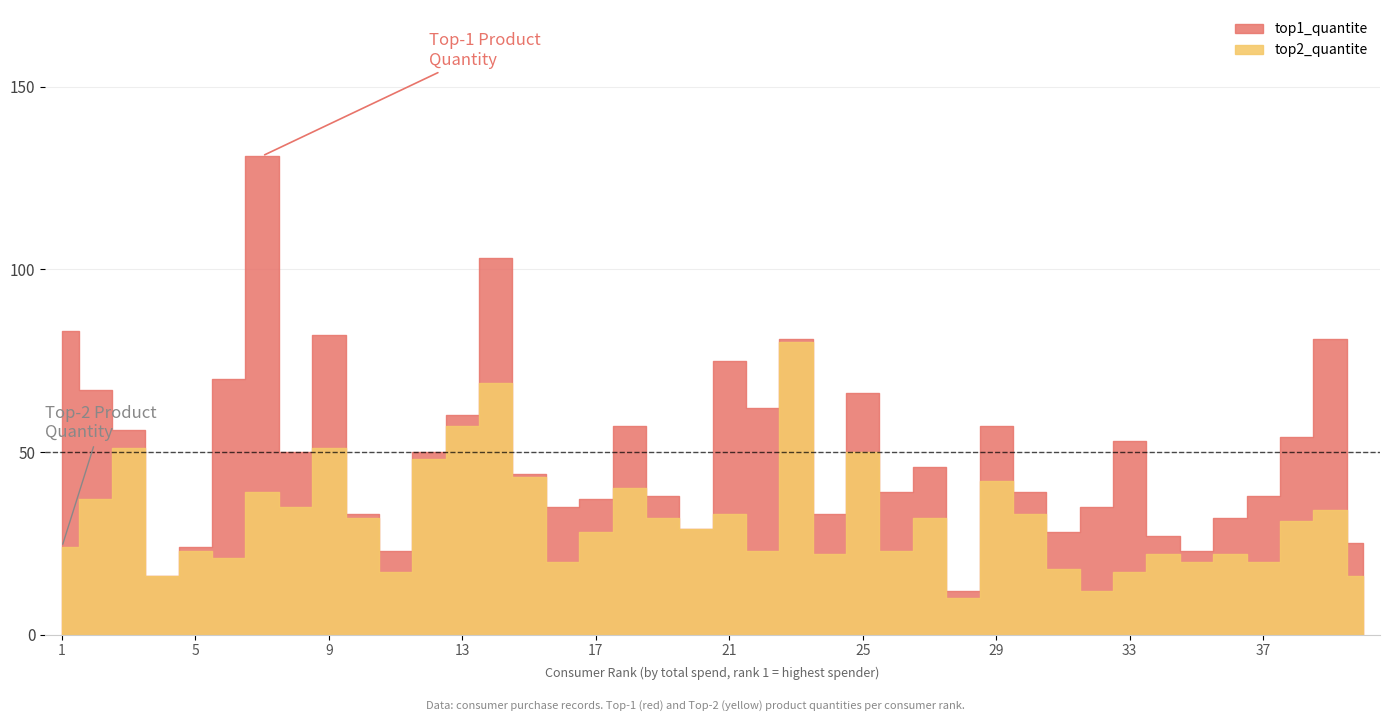

Which category has the highest value across all series?

7